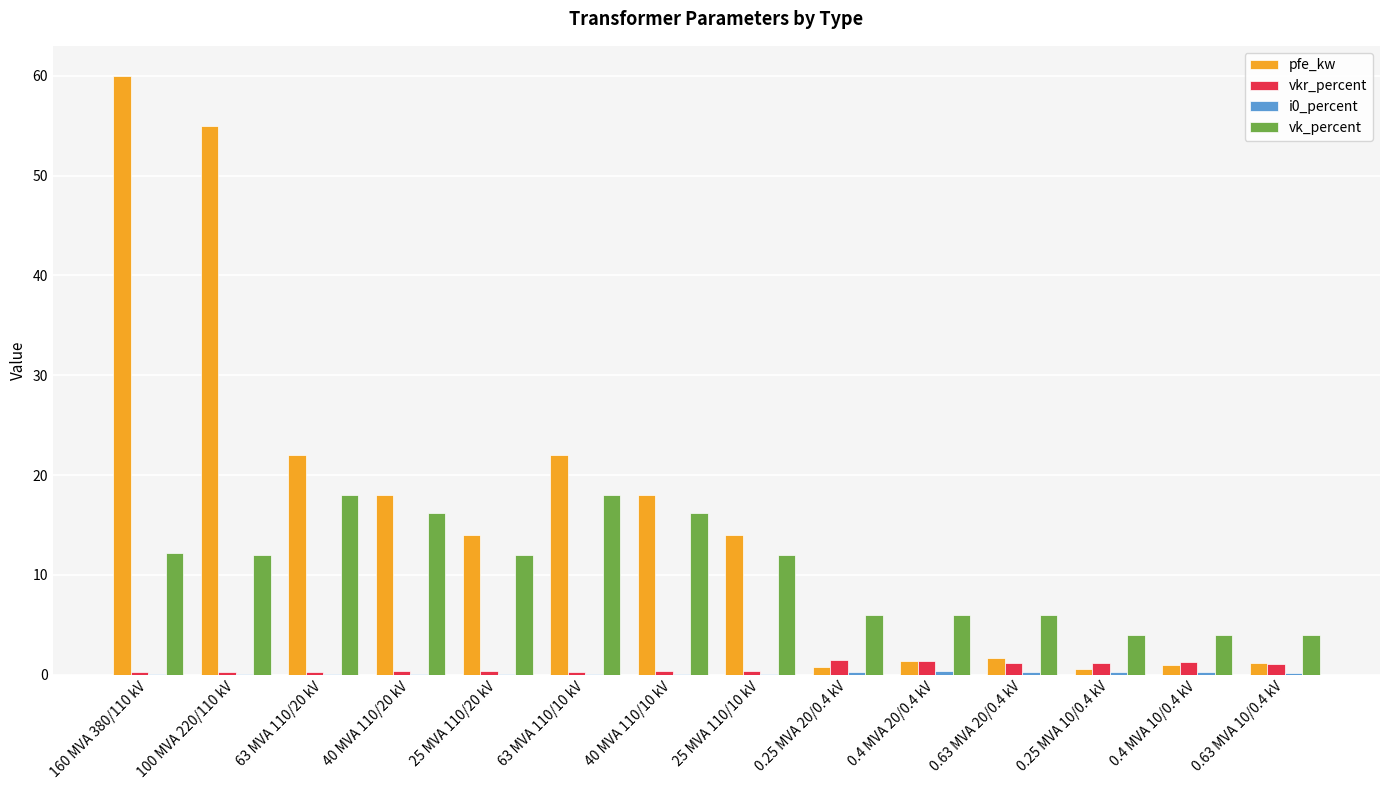

How many groups of bars are there?

14